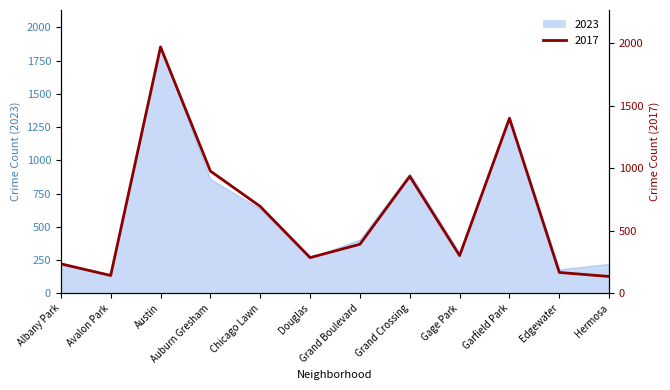

At how many categories does at least one series exceed 973?

3